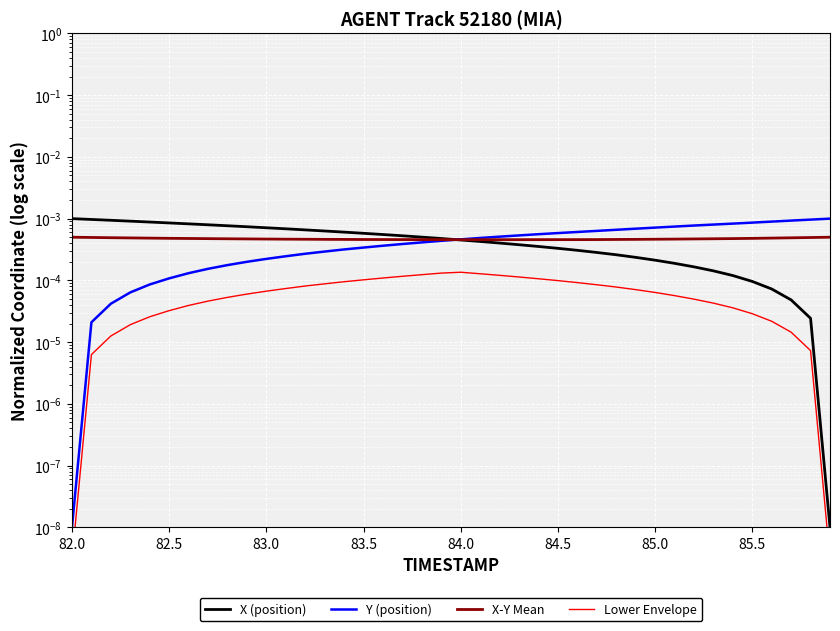

True or false: X (position) has more than 0 points higher than both neighbors.

False